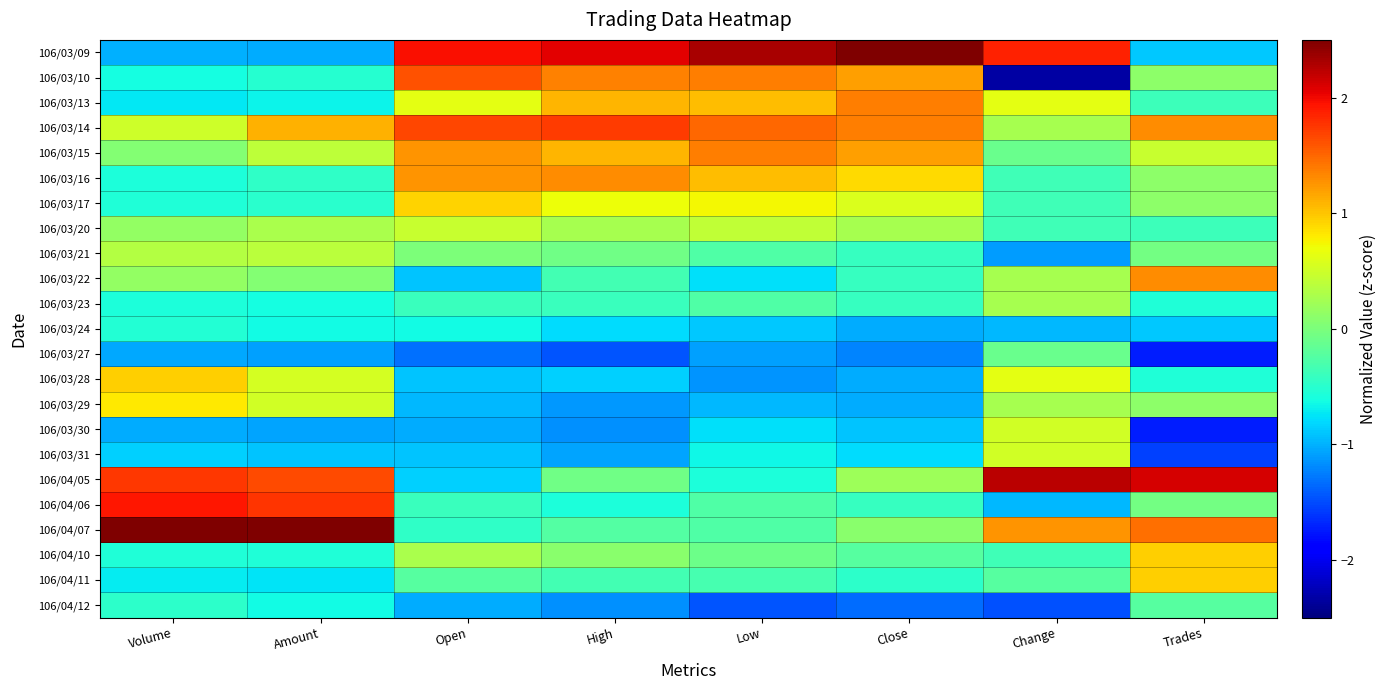

Which label corresponds to the largest value in the chart?

Amount